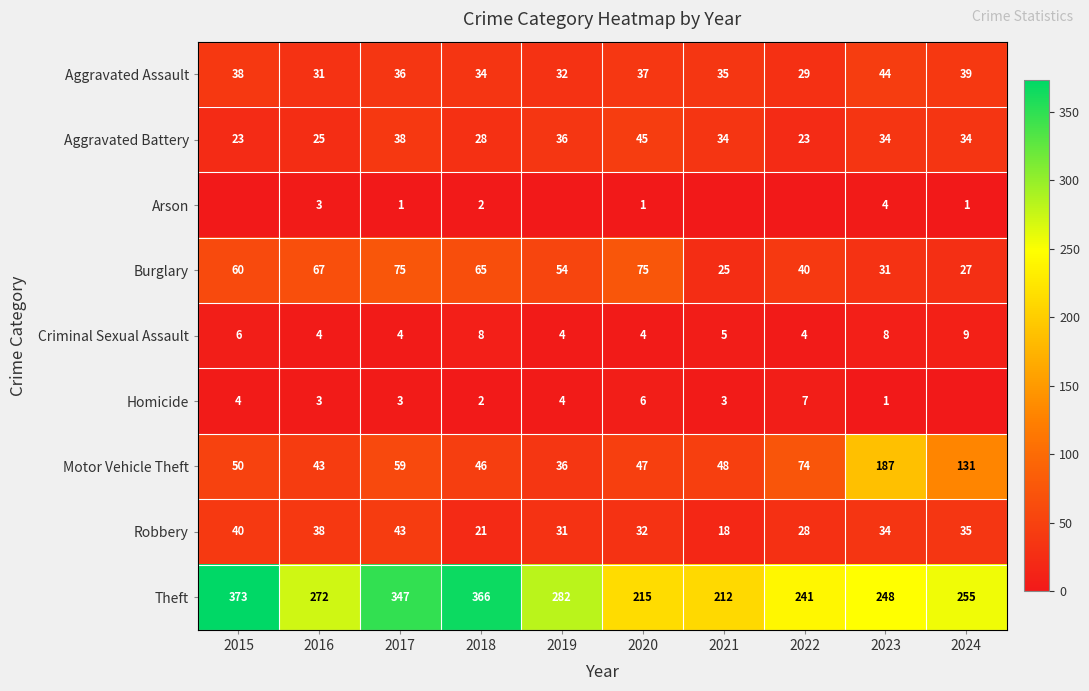

At which label is Burglary closest to 50?

2019